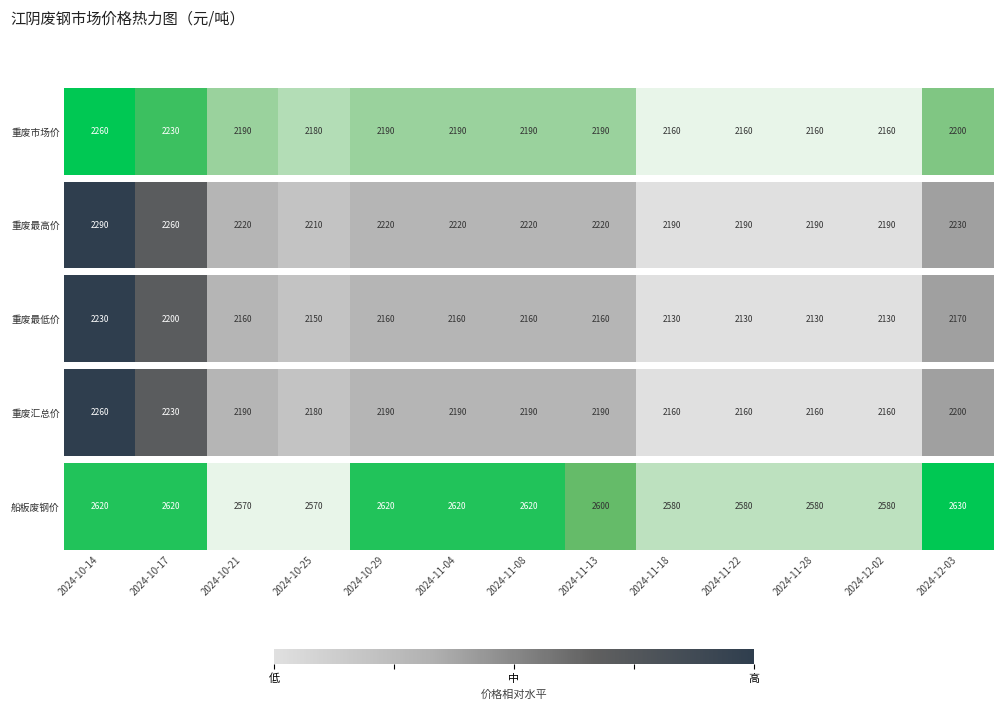

The value at 2024-11-08 is 1.1. True or false?

False